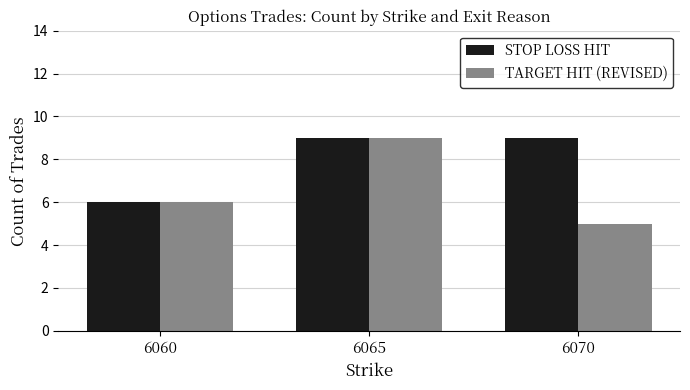

How many data points in TARGET HIT (REVISED) are less than 6?

1